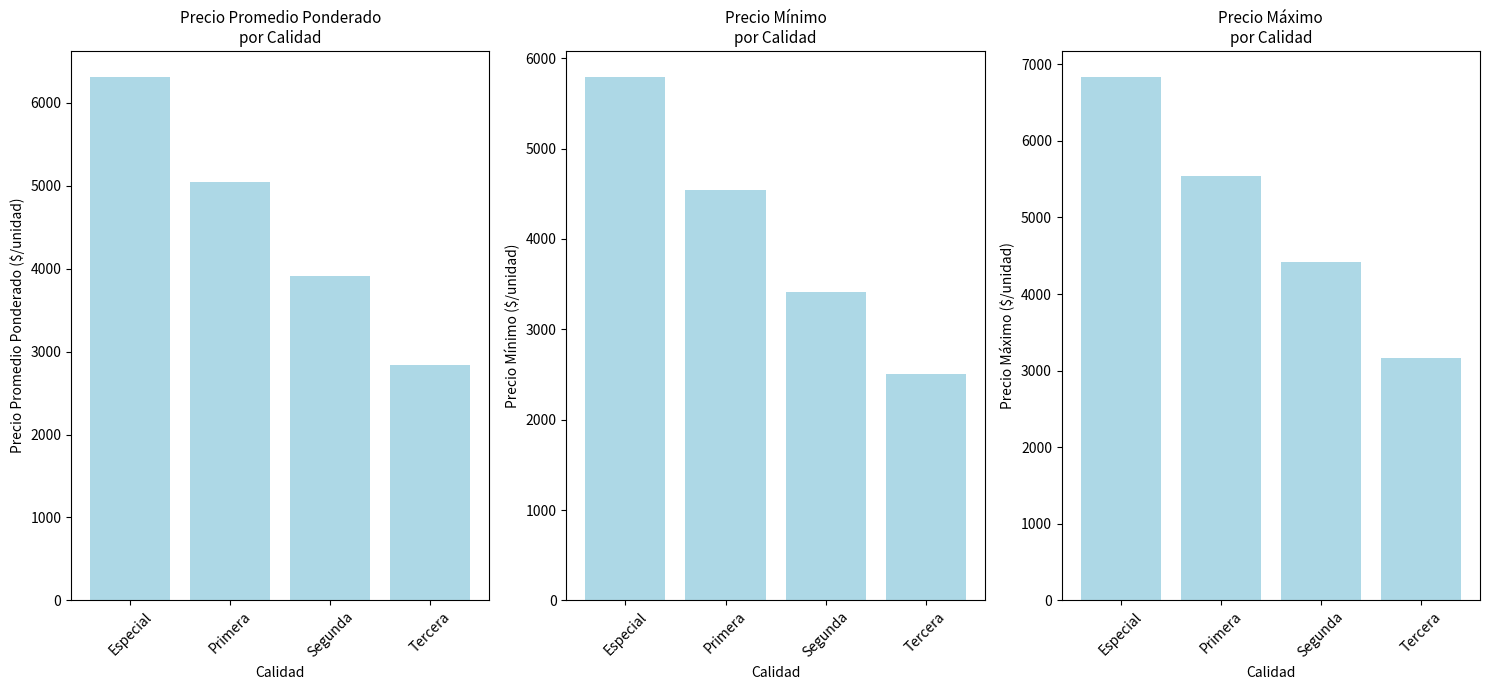

What is the total value across all series at Segunda?

11751